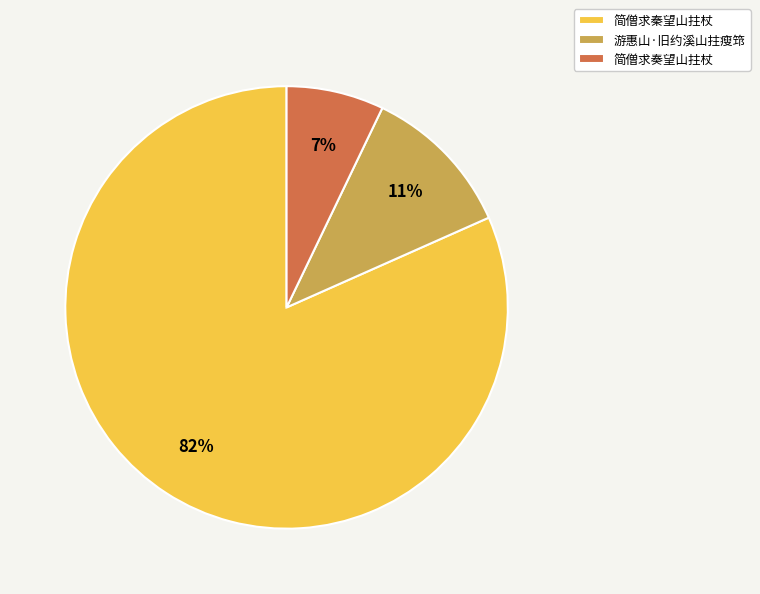

Does 简僧求秦望山拄杖 account for over 50% of the chart?

Yes